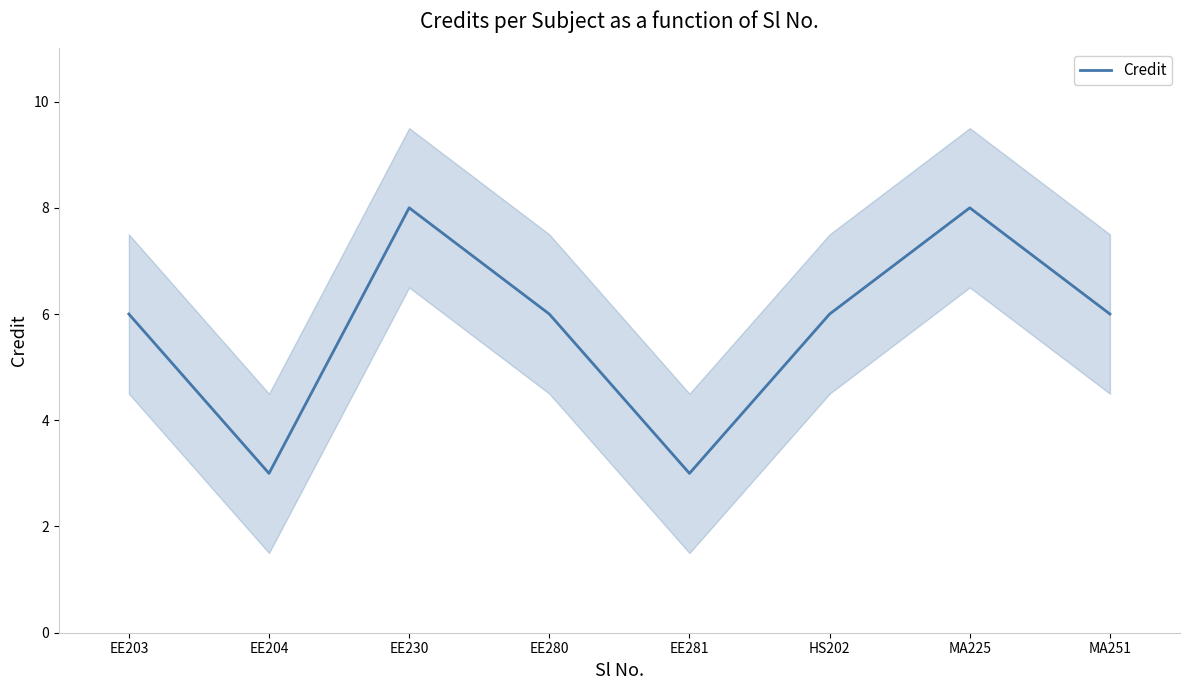

Reading left to right, list all the values displayed in this chart.

EE203=6	EE204=3	EE230=8	EE280=6	EE281=3	HS202=6	MA225=8	MA251=6